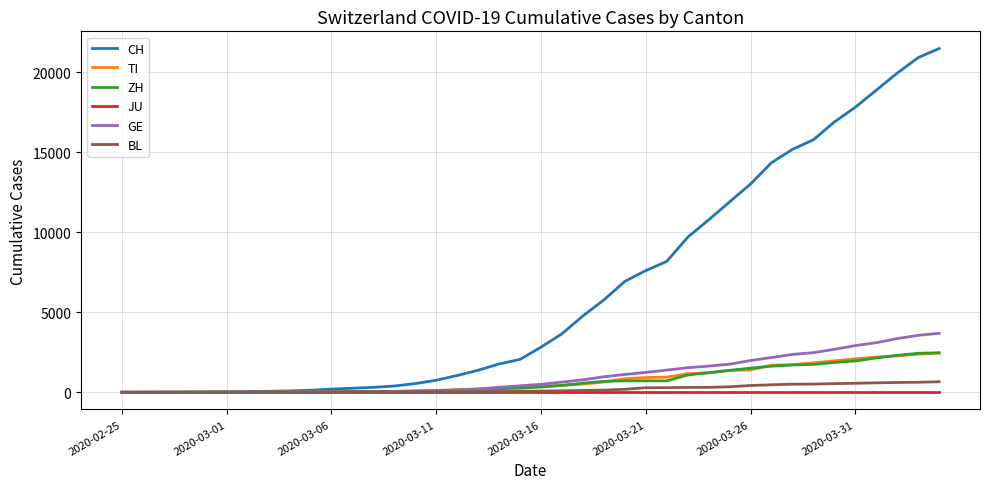

Which series has the widest spread of values?

CH